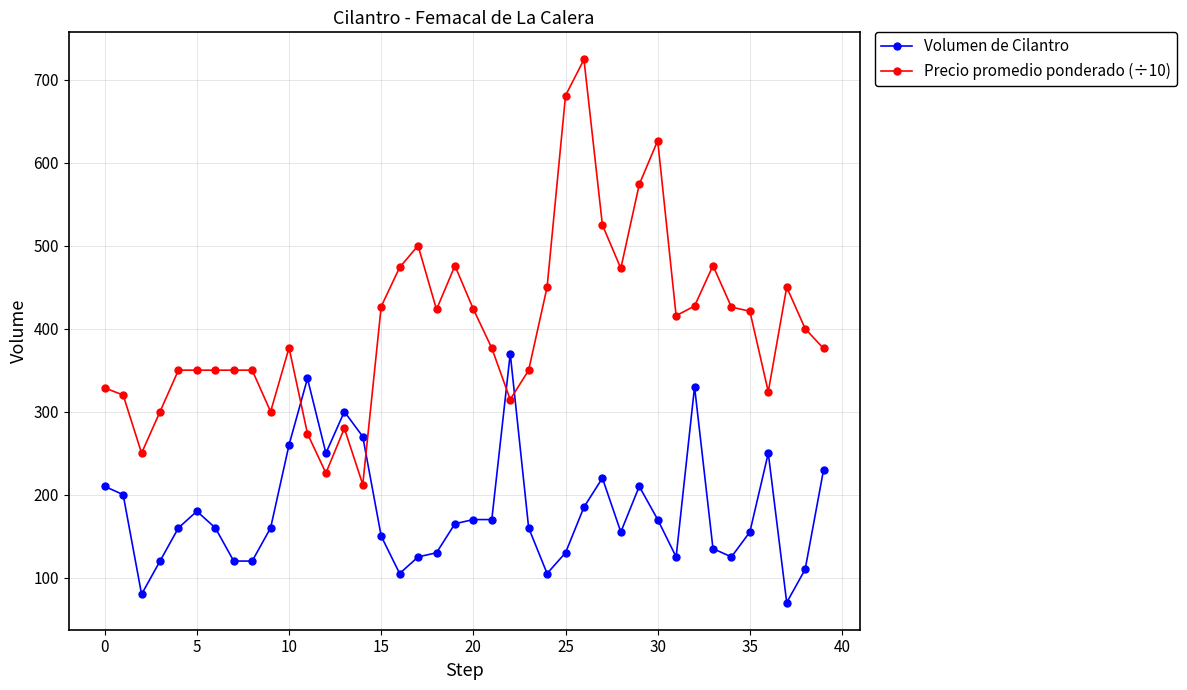

How many data points in Volumen de Cilantro are less than 160?

17